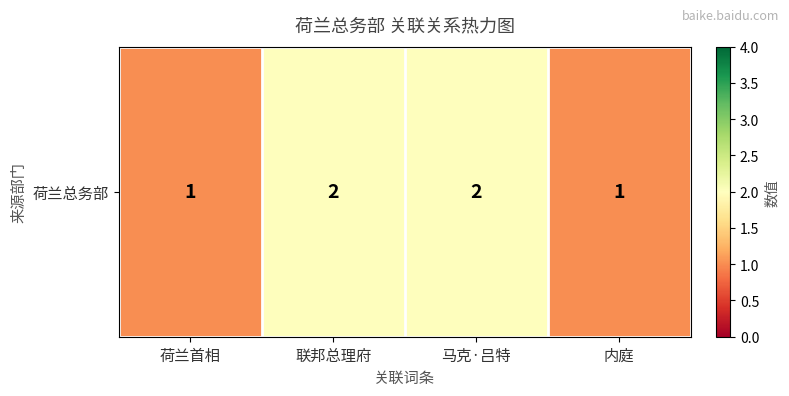

Approximately how many times larger is the value at 联邦总理府 compared to 内庭?

2.0